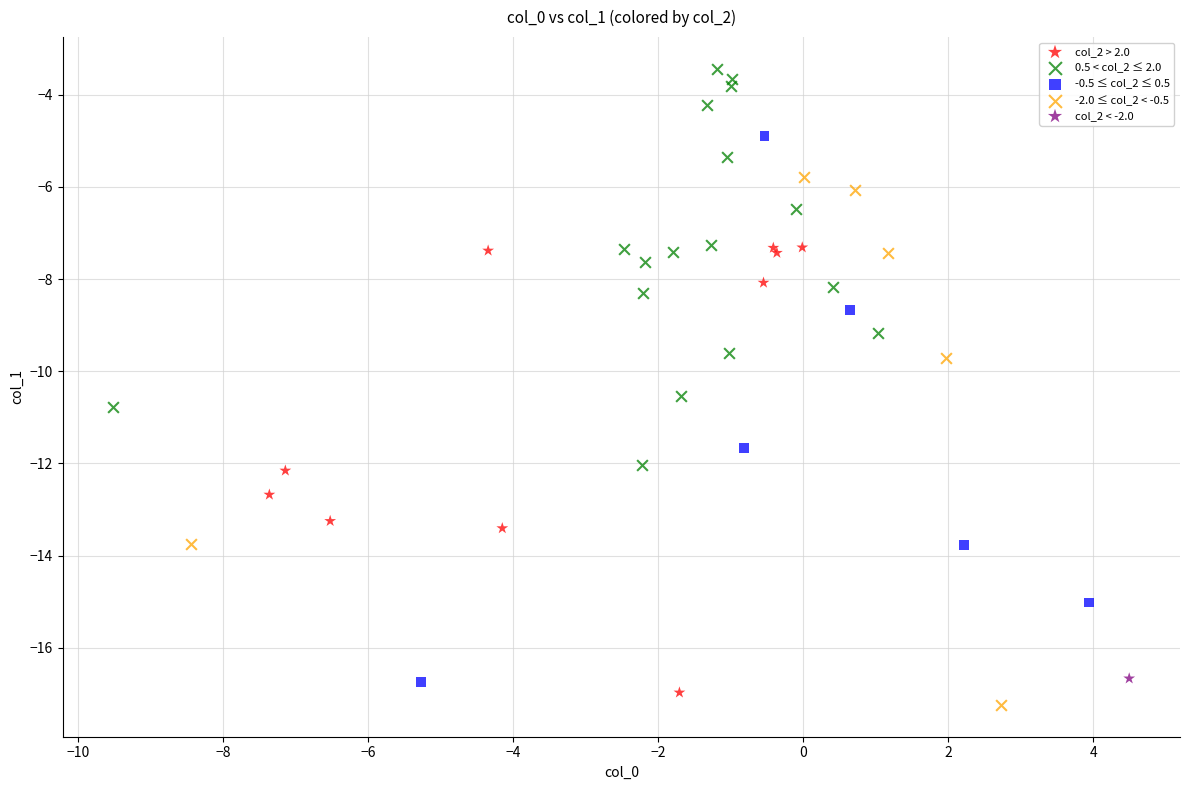

What are all the series names shown in the legend?

col_2 > 2.0, 0.5 < col_2 ≤ 2.0, -0.5 ≤ col_2 ≤ 0.5, -2.0 ≤ col_2 < -0.5, col_2 < -2.0